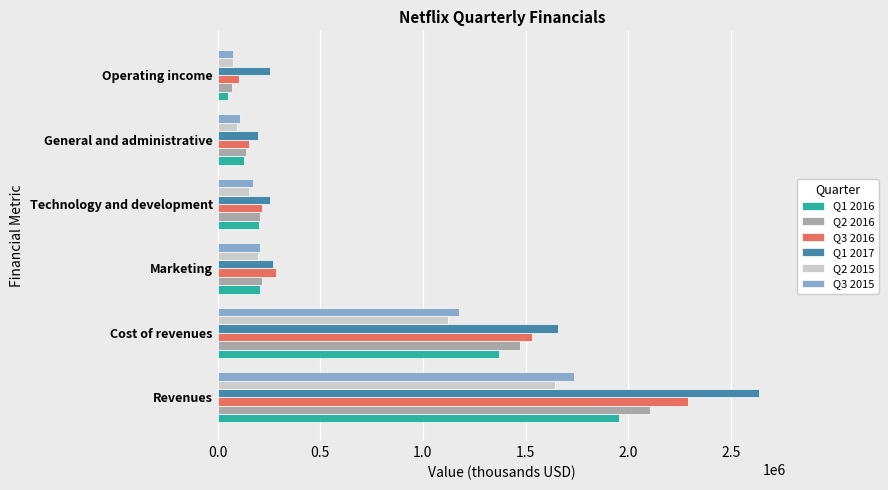

Is the value of Q3 2015 at Revenues greater than the value of Q1 2016 at Revenues?

No